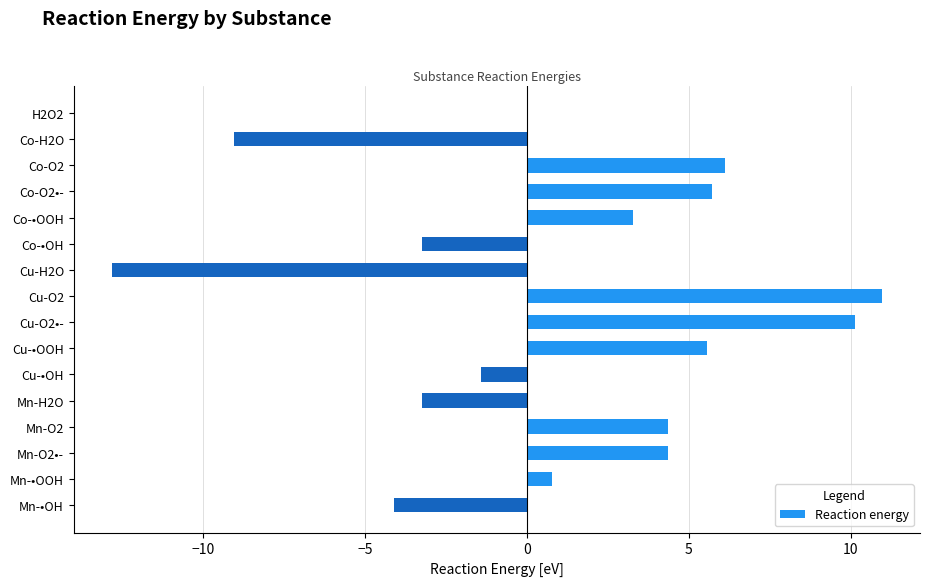

What is the sum of the values at Cu-H2O and Mn-O2•-?

-8.5